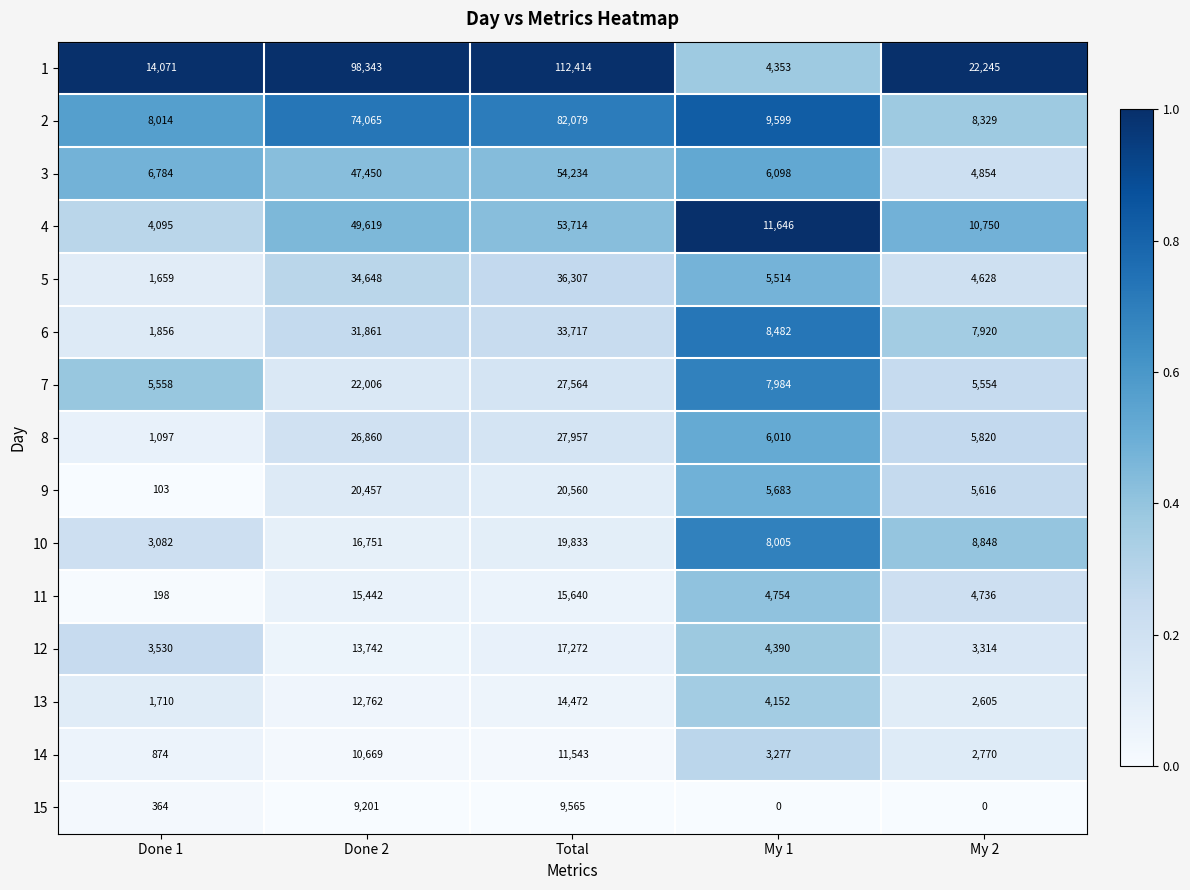

At how many categories does at least one series exceed 0?

5